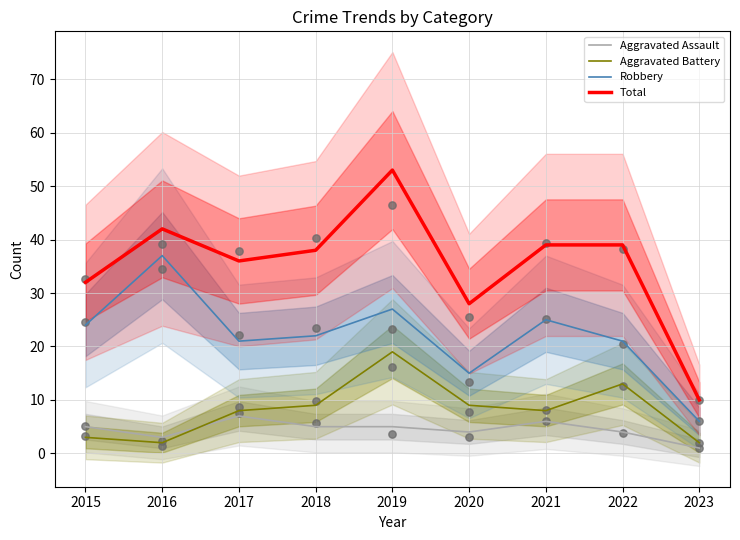

Which series has the largest Y range (max minus min)?

Total